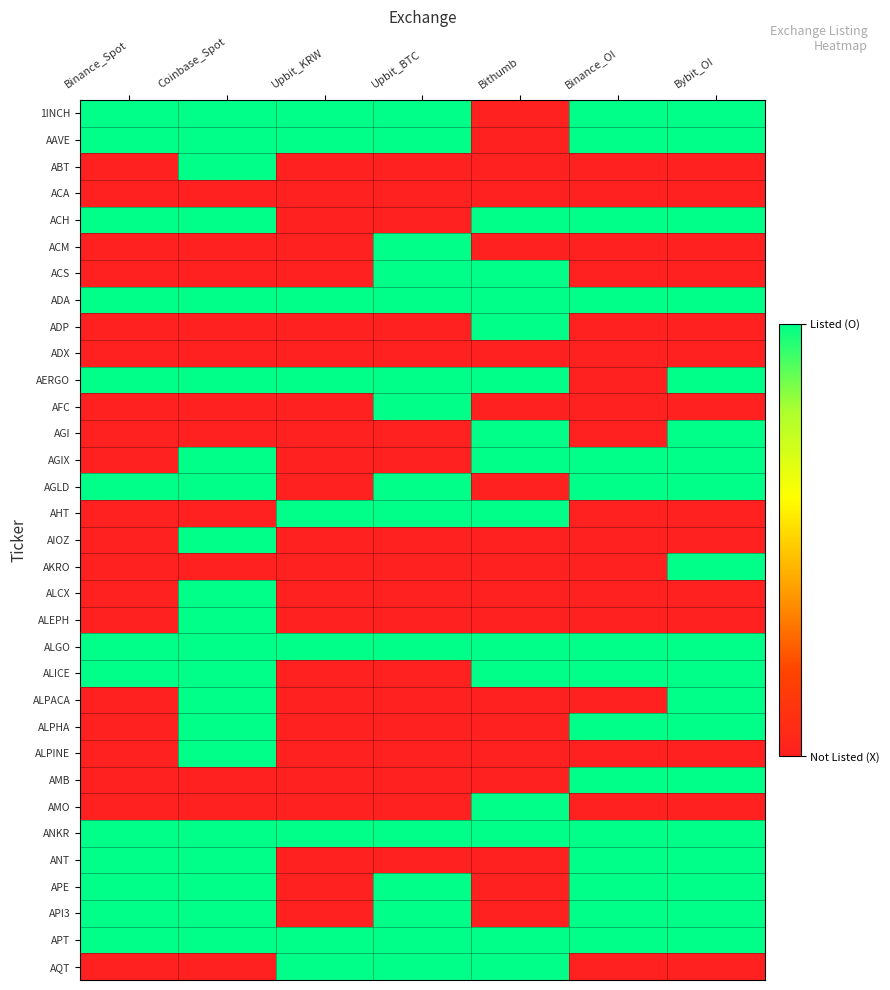

Rank the series at Binance_OI from highest to lowest value.

1INCH, AAVE, ACH, ADA, AGIX, AGLD, ALGO, ALICE, ALPHA, AMB, ANKR, ANT, APE, API3, APT, ABT, ACA, ACM, ACS, ADP, ADX, AERGO, AFC, AGI, AHT, AIOZ, AKRO, ALCX, ALEPH, ALPACA, ALPINE, AMO, AQT